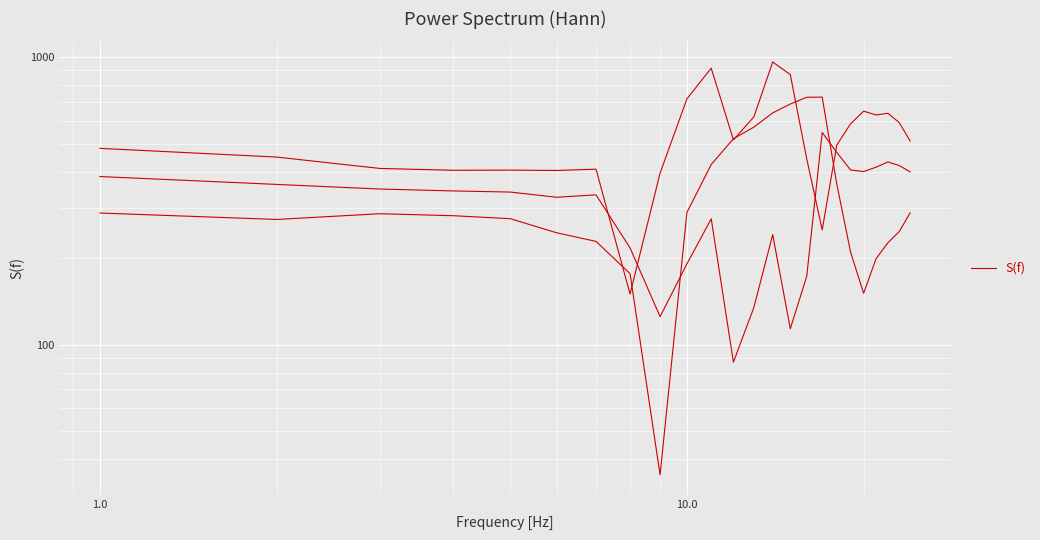

Reading right to left, transcribe all the data shown in this chart.

row_0.0: 511.3	592.3	638.4	629.9	649.2	586.7	494.8	250.9	443.0	870.3	962.7	619.4	516.0	916.2	716.9	395.3	150.1	408.0	403.8	404.9	404.4	410.3	449.5	482.0
row_0.1: 399.4	419.9	432.4	414.5	400.2	405.4	466.6	547.3	173.1	113.7	241.5	134.6	87.0	274.1	191.1	125.2	217.1	332.2	325.7	339.6	342.7	347.9	361.1	384.6
row_0.2: 287.5	247.4	226.4	199.2	151.0	210.0	362.4	726.6	725.8	687.4	640.4	571.2	520.6	423.5	288.5	35.3	176.6	228.8	245.0	274.4	281.0	285.5	272.7	287.1